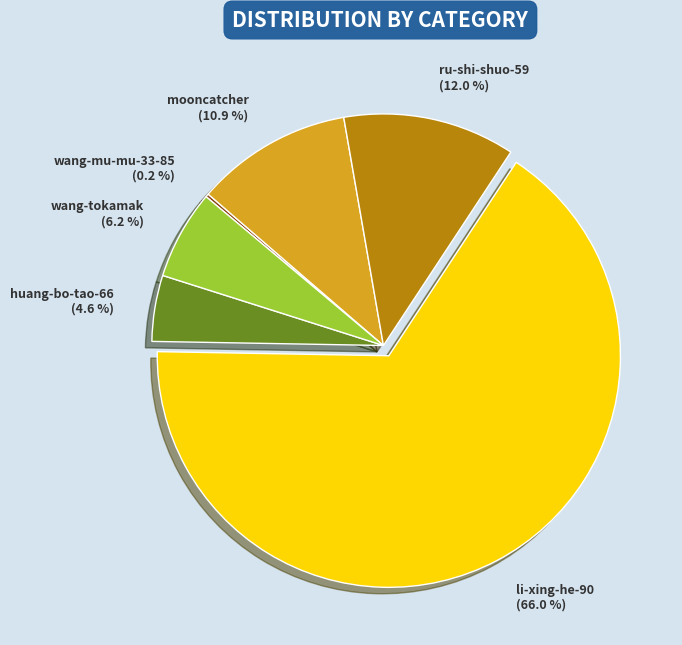

What percentage is the ru-shi-shuo-59 slice, to the nearest percent?

12%